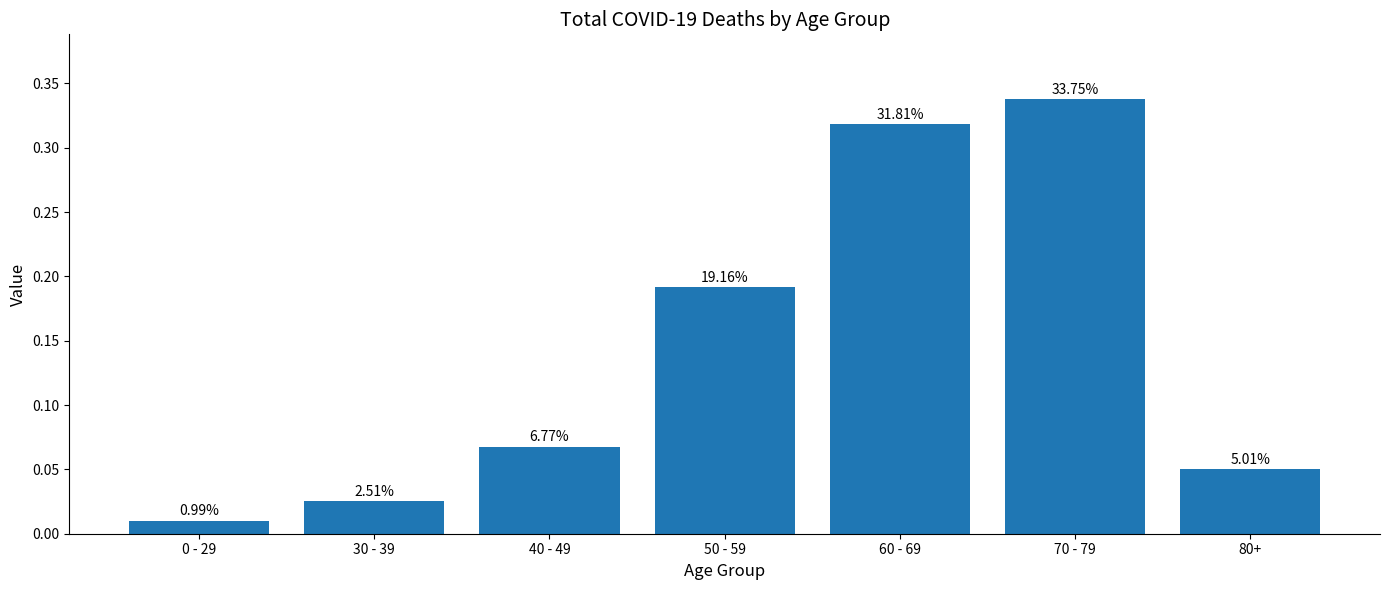

Read the value at 60 - 69.

0.3